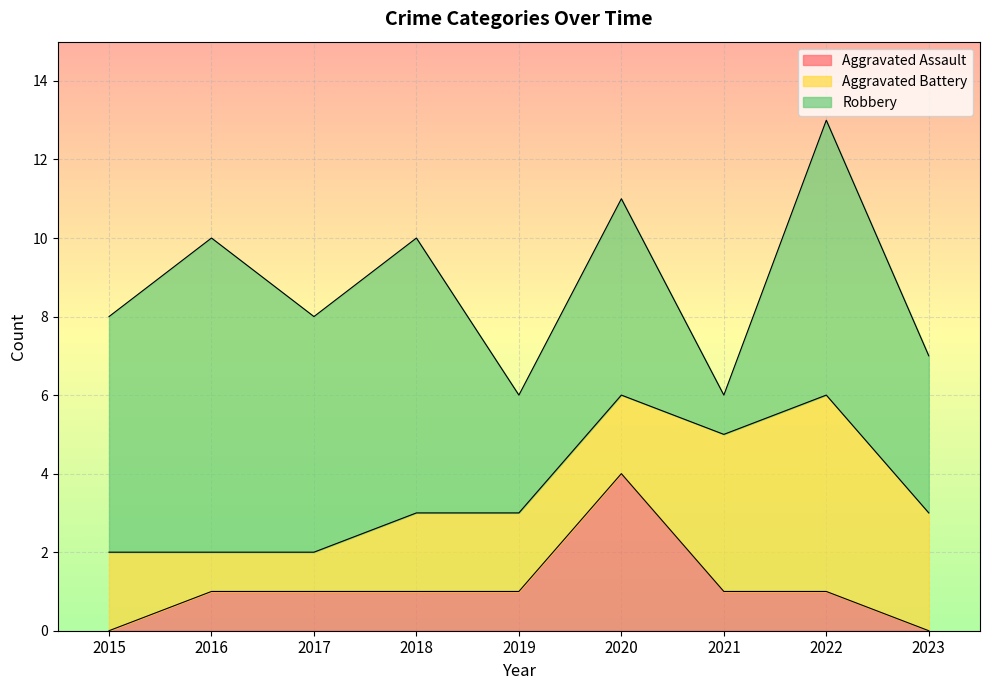

Does the chart display data point markers on the line(s)?

No